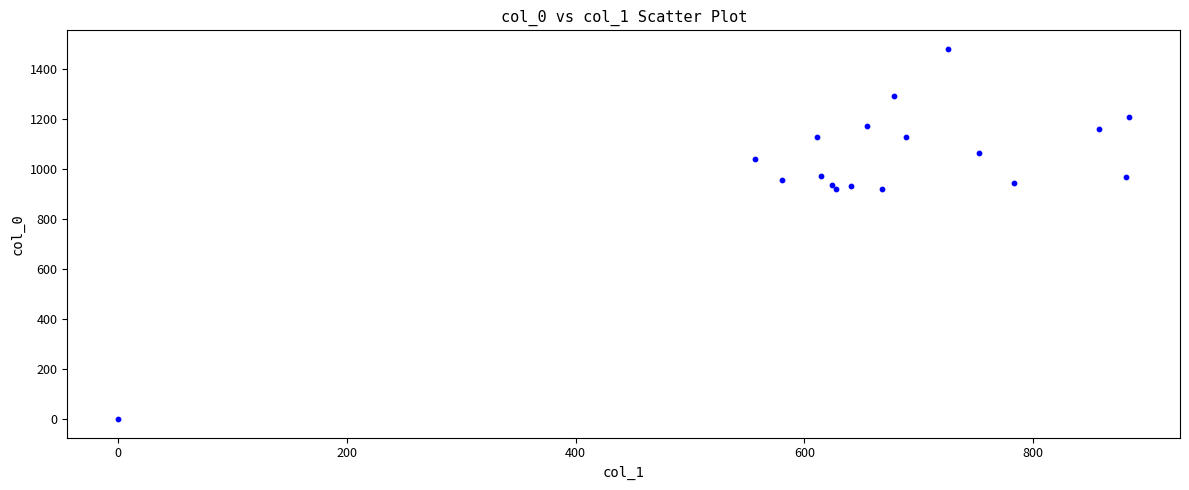

What is the range of X values (max minus min)?

884.2